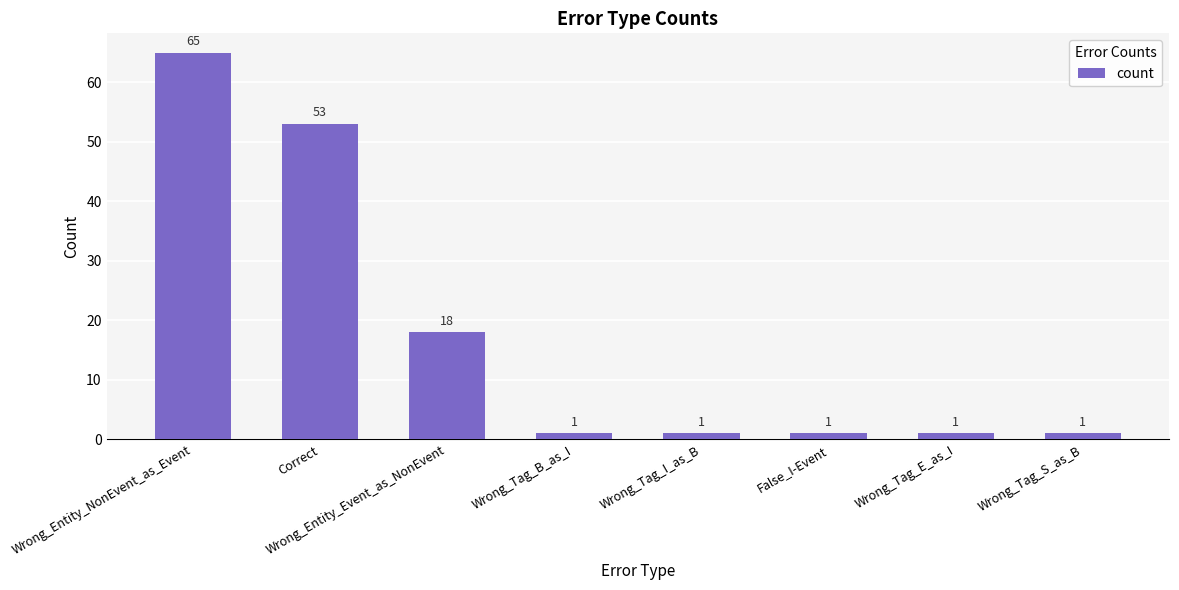

At which label is the value closest to 33?

Wrong_Entity_Event_as_NonEvent